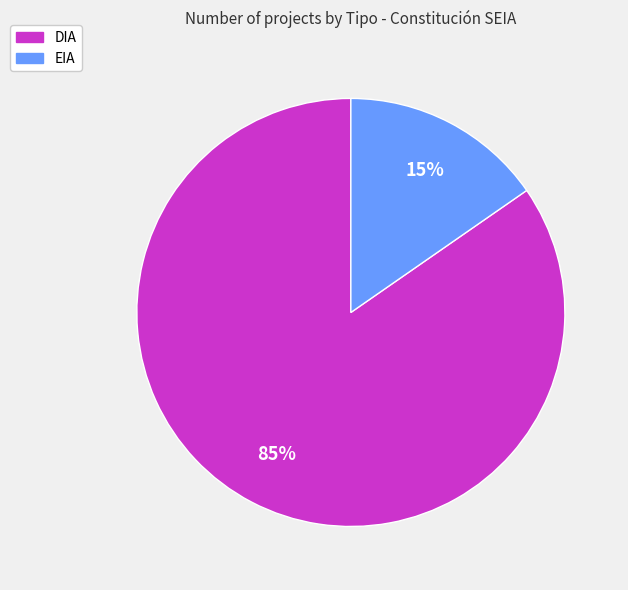

To the nearest percent, what is the average slice percentage?

50%